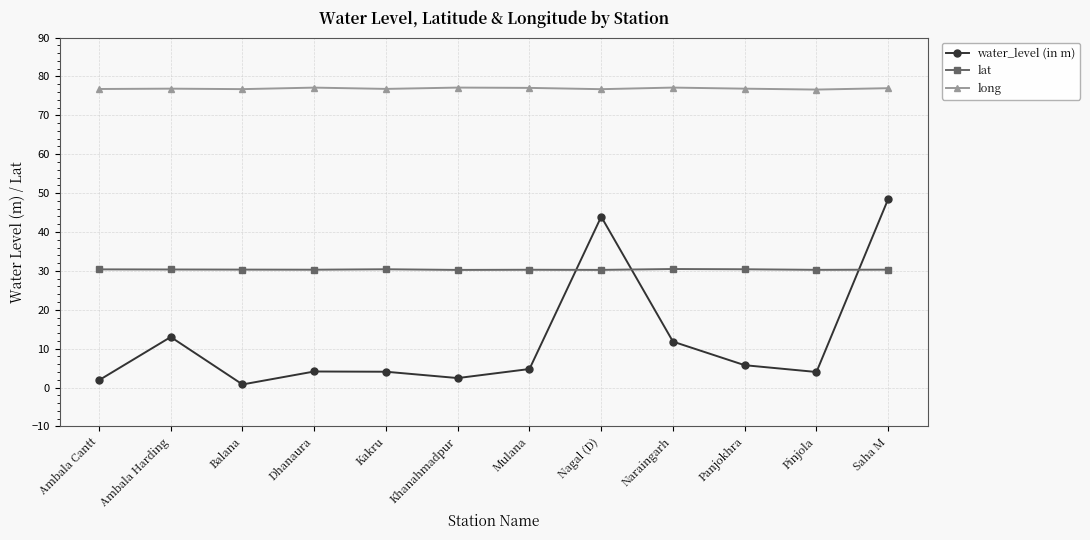

In water_level (in m), how many points are higher than both neighbors (excluding endpoints)?

3